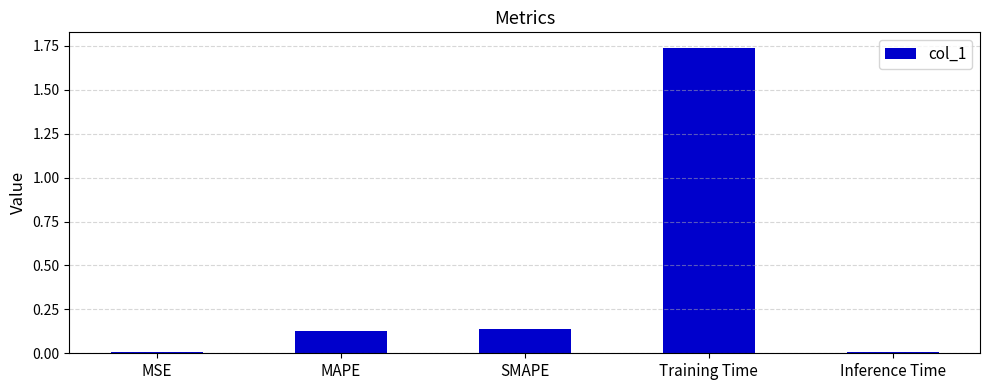

What is the difference between the values at MAPE and Training Time?

1.6